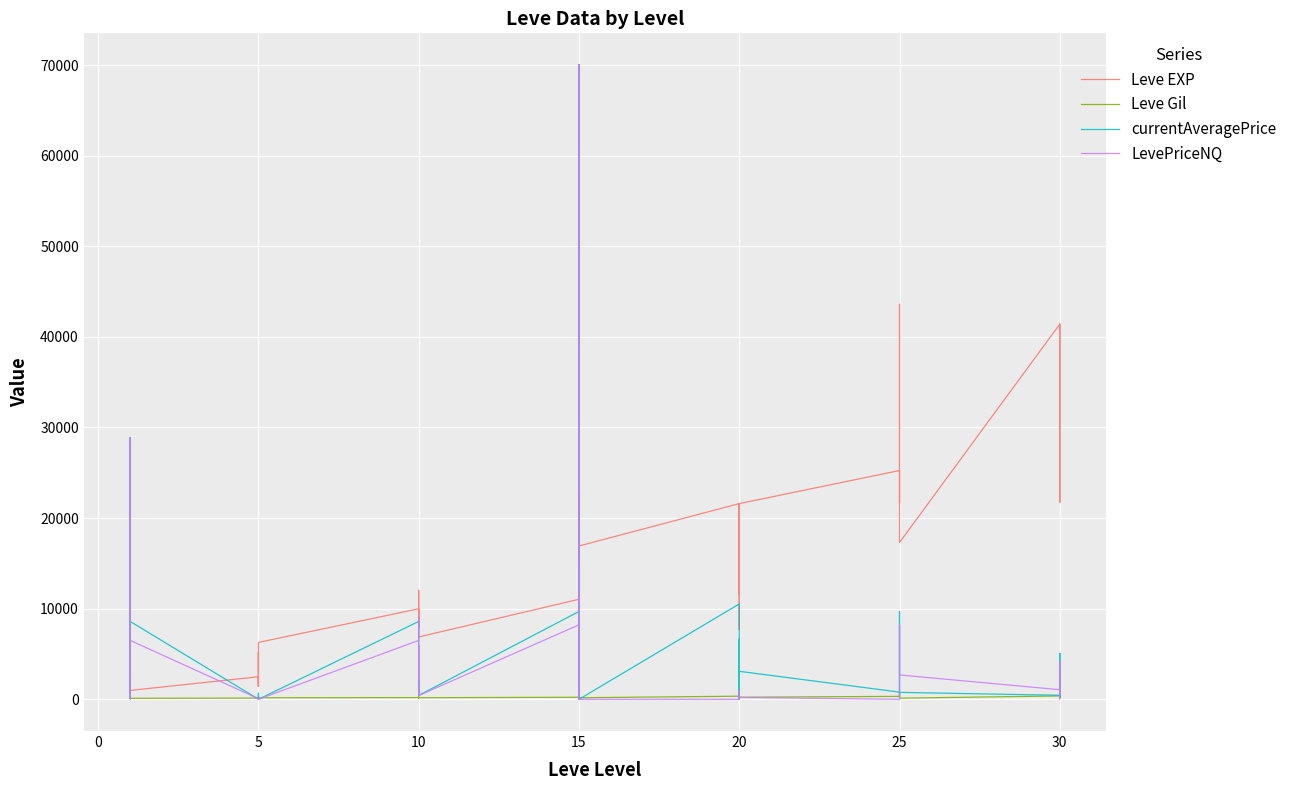

Reading left to right, what are all the values shown in this chart?

Leve EXP: 800.0	2040.0	1330.0	1330.0	800.0	980.0	2490.0	1420.0	5220.0	1420.0	3600.0	6280.0	9990.0	8930.0	12030.0	7880.0	8930.0	6880.0	11040.0	22790.0	14920.0	22790.0	16920.0	16920.0	21600.0	11560.0	17120.0	21600.0	7710.0	21600.0	25250.0	21650.0	26160.0	36390.0	43600.0	17310.0	41410.0	41410.0	21740.0	41410.0
Leve Gil: 113.0	114.0	114.0	115.0	112.0	112.0	139.0	169.0	293.0	140.0	170.0	169.0	191.0	169.0	230.0	168.0	284.0	175.0	230.0	468.0	172.0	234.0	170.0	174.0	344.0	101.0	485.0	281.0	101.0	230.0	326.0	229.0	203.0	379.0	715.0	126.0	372.0	296.0	175.0	440.0
currentAveragePrice: 3034.8	28874.8	1636.9	48.0	61.8	8594.4	14.8	47.6	200.0	115.0	666.8	0.0	8594.4	2988.7	663.3	2000.0	858.6	430.1	9693.3	69999.0	0.0	69999.0	0.0	0.0	10526.0	0.0	6648.4	0.0	0.0	3091.0	792.5	394.6	5086.0	9693.3	5086.0	765.3	445.9	165.0	5069.5	333.3
LevePriceNQ: 5740.2	28874.8	1823.8	48.0	185.2	6500.0	69.0	47.1	200.0	115.0	200.0	0.0	6500.0	8966.0	663.3	6000.0	858.6	412.9	8225.0	69999.0	0.0	69999.0	0.0	0.0	0.0	0.0	978.1	0.0	0.0	205.5	0.0	461.2	5086.0	8225.0	5086.0	2688.0	1060.5	394.5	4176.0	0.0